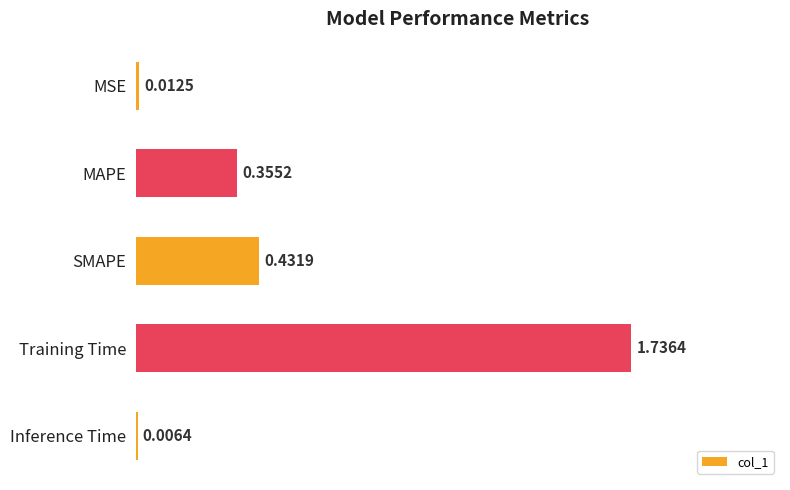

What is the sum of all values?

2.5